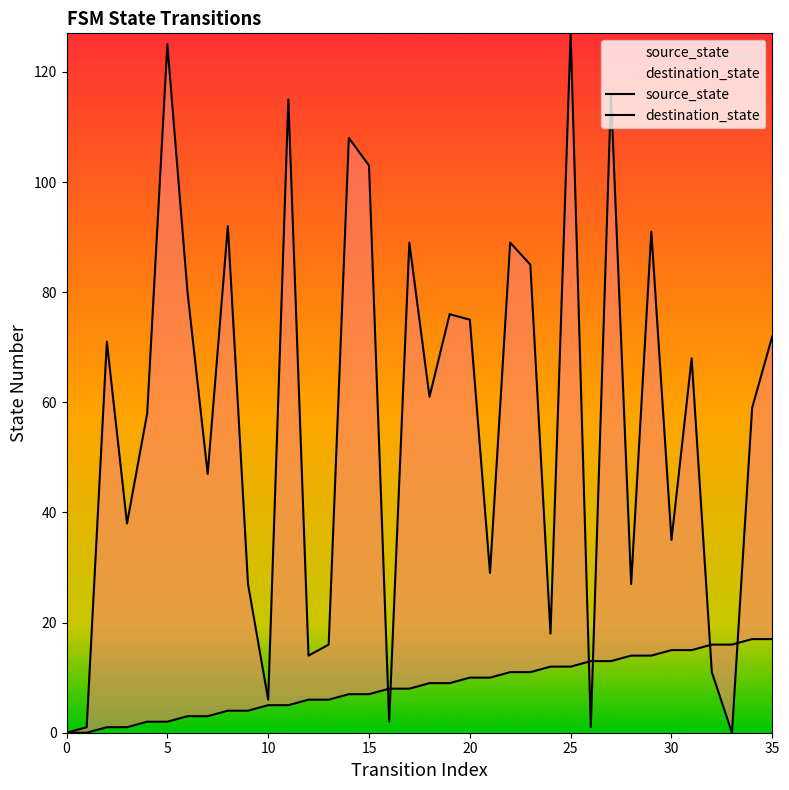

Rank the series by their average value, from highest to lowest.

destination_state, source_state